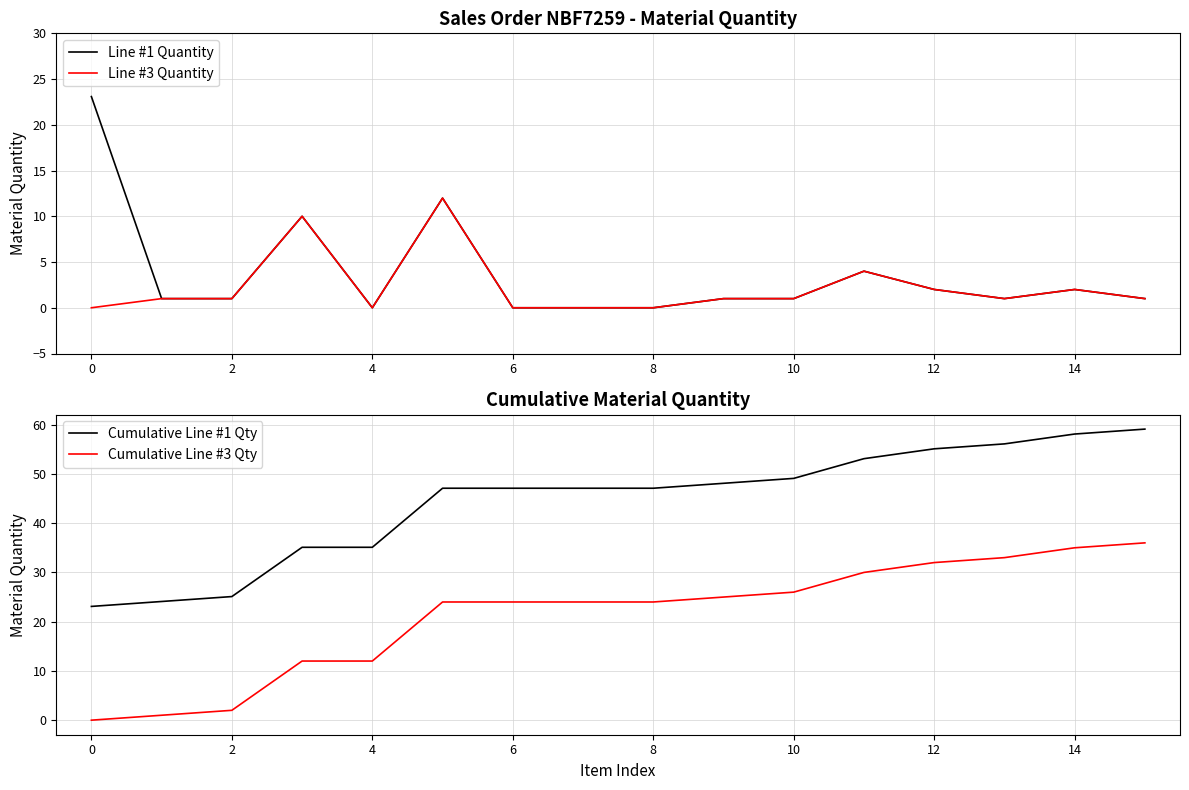

Which series has the widest spread of values?

Cumulative Line #1 Qty